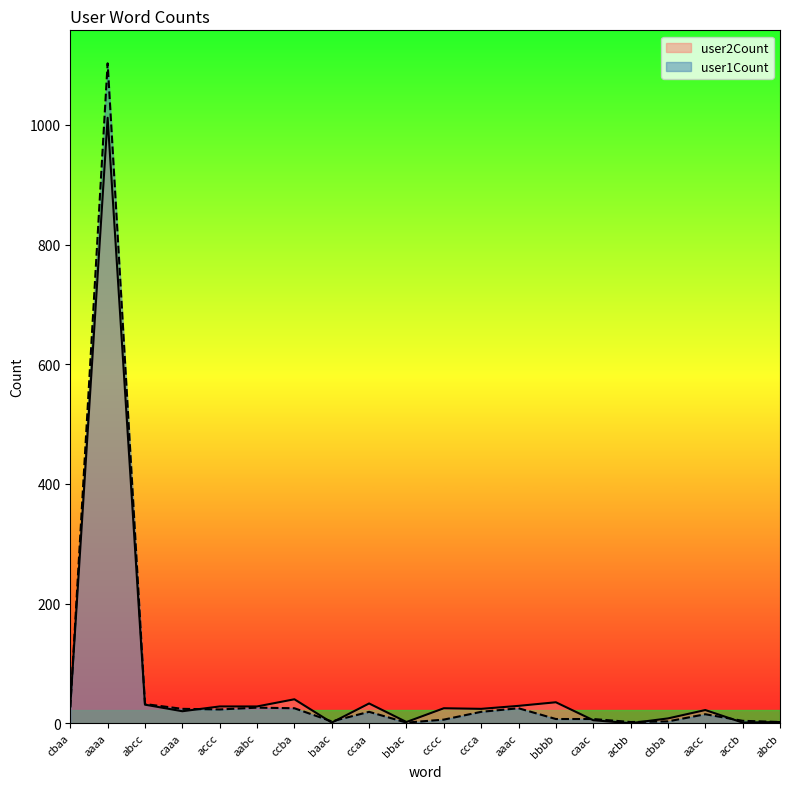

What is the difference between the maximum and minimum values in the user1Count series?

1102